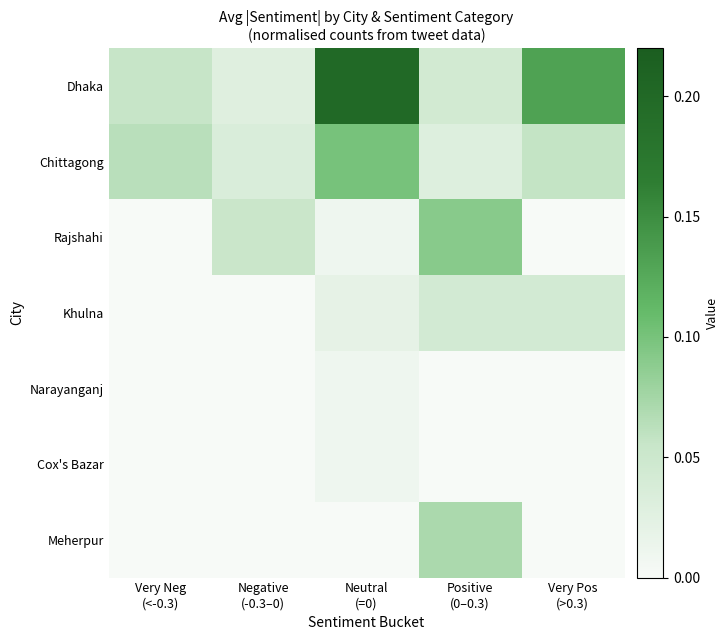

Reading right to left, transcribe all the data shown in this chart.

Dhaka: Very Pos
(>0.3)=0.1	Positive
(0–0.3)=0.0	Neutral
(=0)=0.2	Negative
(-0.3–0)=0.0	Very Neg
(<-0.3)=0.1
Chittagong: Very Pos
(>0.3)=0.1	Positive
(0–0.3)=0.0	Neutral
(=0)=0.1	Negative
(-0.3–0)=0.0	Very Neg
(<-0.3)=0.1
Rajshahi: Very Pos
(>0.3)=0.0	Positive
(0–0.3)=0.1	Neutral
(=0)=0.0	Negative
(-0.3–0)=0.1	Very Neg
(<-0.3)=0.0
Khulna: Very Pos
(>0.3)=0.0	Positive
(0–0.3)=0.0	Neutral
(=0)=0.0	Negative
(-0.3–0)=0.0	Very Neg
(<-0.3)=0.0
Narayanganj: Very Pos
(>0.3)=0.0	Positive
(0–0.3)=0.0	Neutral
(=0)=0.0	Negative
(-0.3–0)=0.0	Very Neg
(<-0.3)=0.0
Cox's Bazar: Very Pos
(>0.3)=0.0	Positive
(0–0.3)=0.0	Neutral
(=0)=0.0	Negative
(-0.3–0)=0.0	Very Neg
(<-0.3)=0.0
Meherpur: Very Pos
(>0.3)=0.0	Positive
(0–0.3)=0.1	Neutral
(=0)=0.0	Negative
(-0.3–0)=0.0	Very Neg
(<-0.3)=0.0